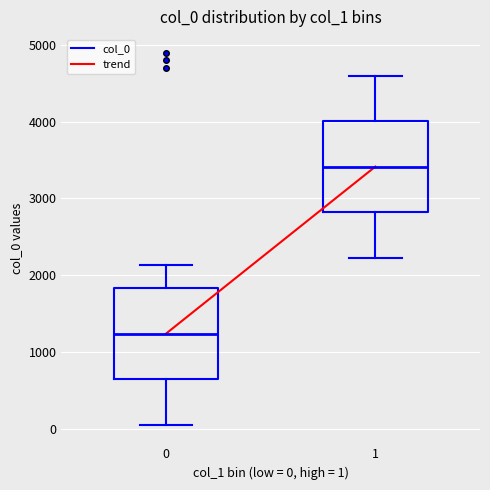

Which box has the lowest median line?

0